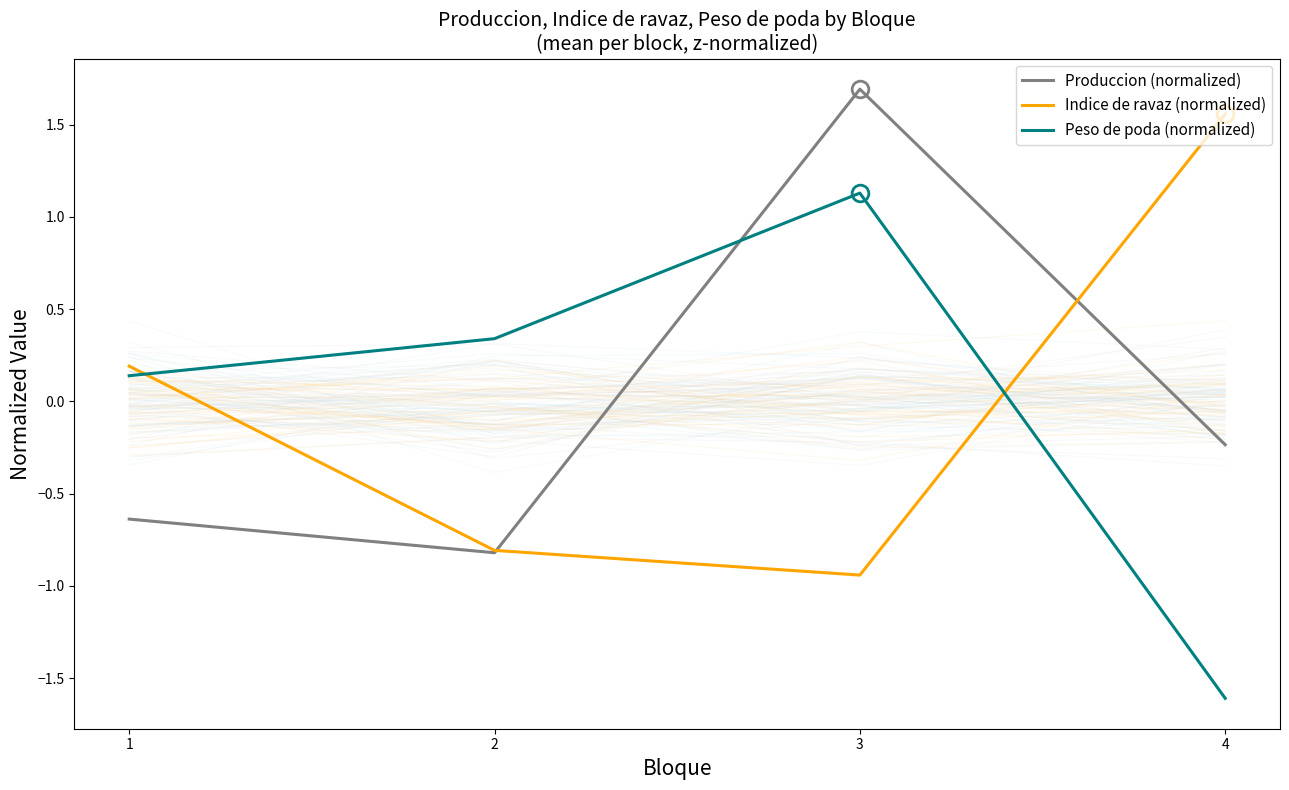

Which series has the widest spread of values?

Peso de poda (normalized)